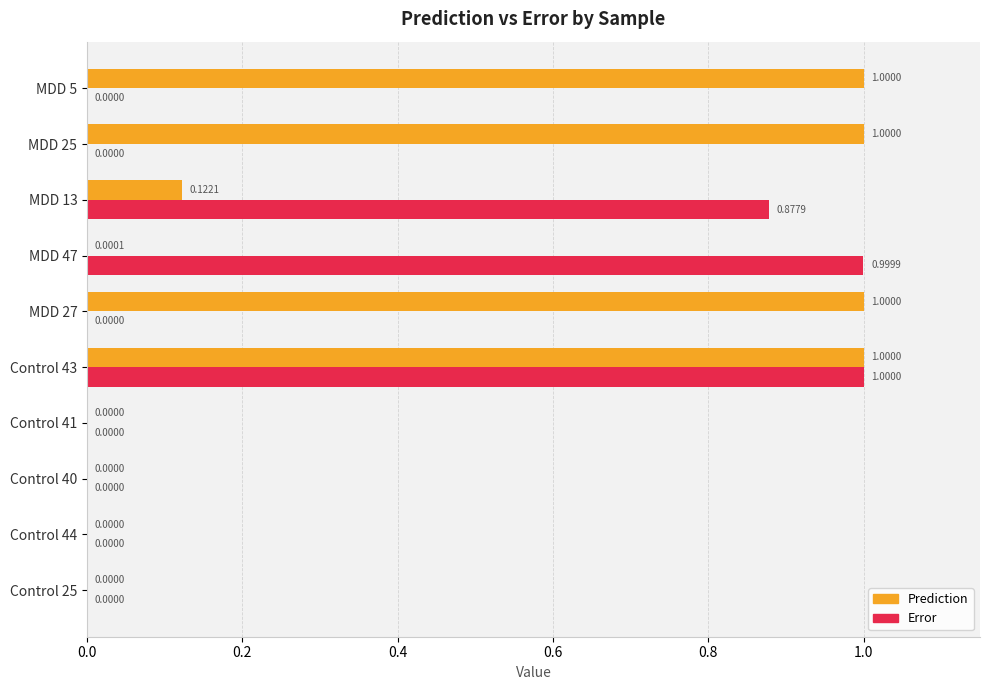

Which series changed the most between Control 40 and MDD 27?

Prediction